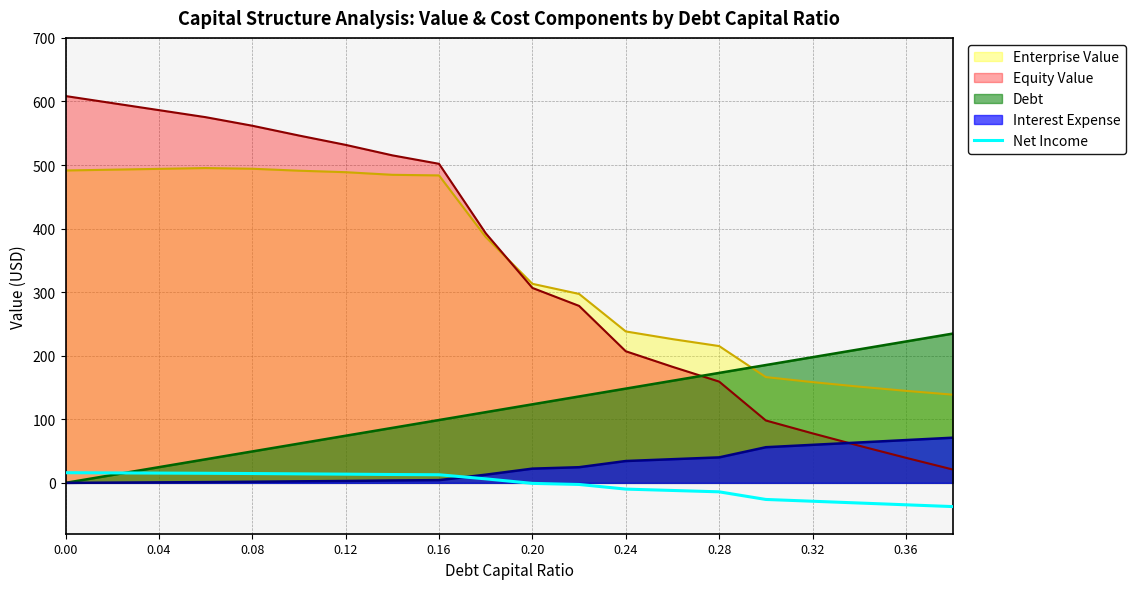

What is the maximum value shown in the chart?

608.5